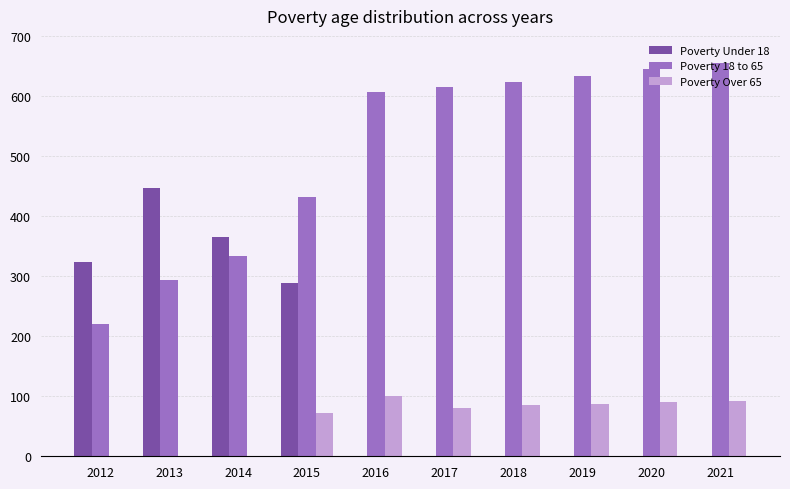

What are all the series names shown in the legend?

Poverty Under 18, Poverty 18 to 65, Poverty Over 65